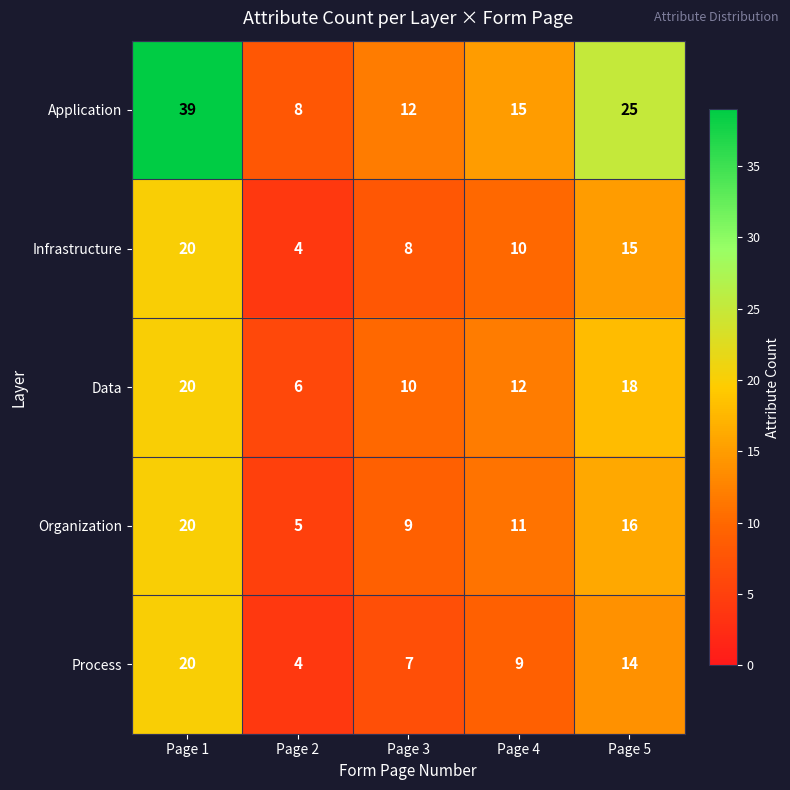

Where does the Data series first go above 12?

Page 1